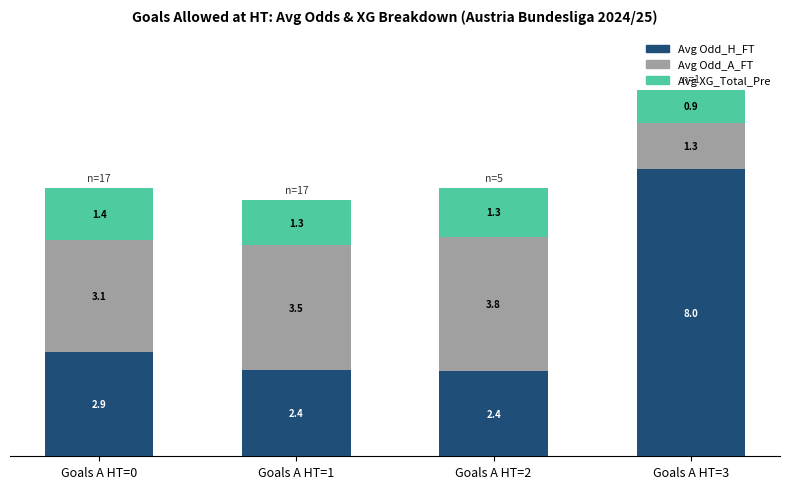

What is the total value across all series at Goals A HT=1?

7.2